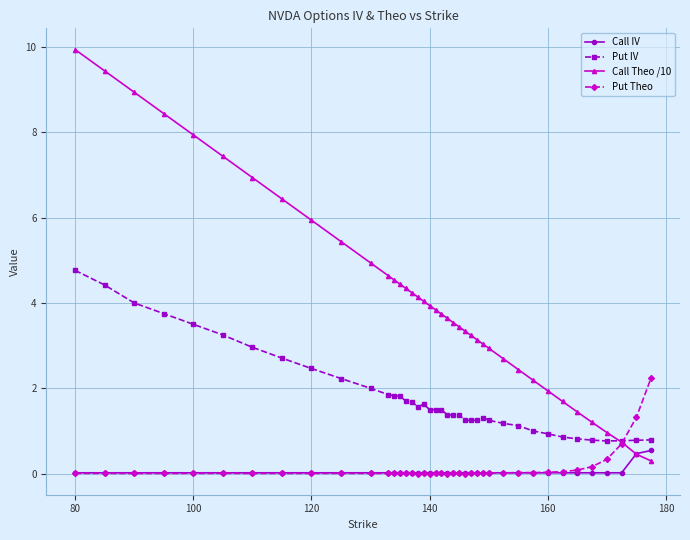

Which series has the largest range (max minus min)?

Call Theo /10